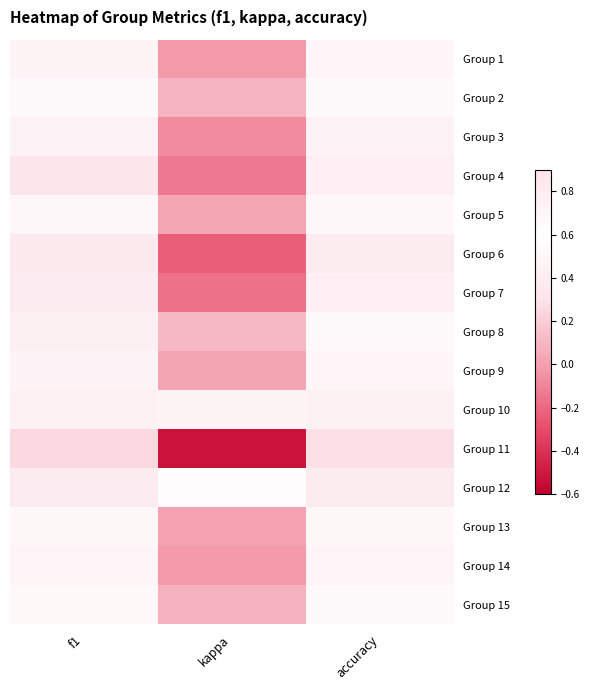

What is the difference between the highest and lowest values at f1?

0.6